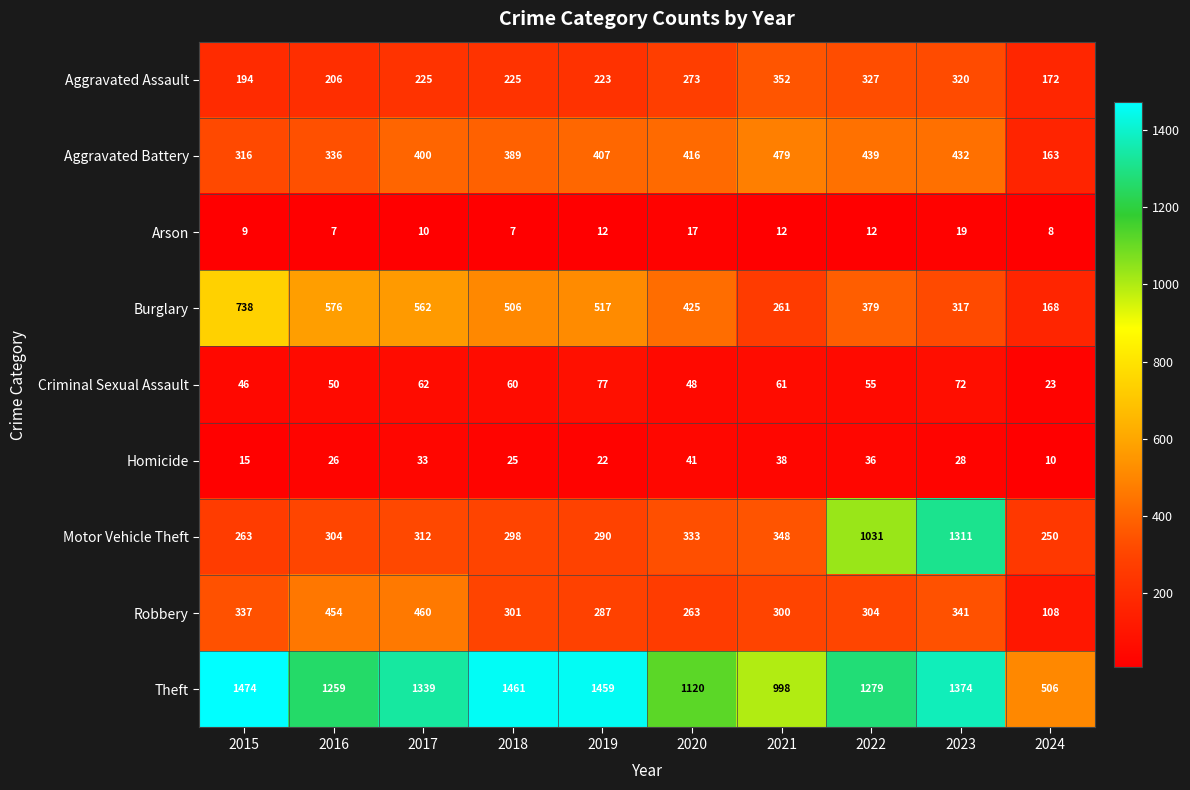

At which label does Homicide first exceed 28?

2017